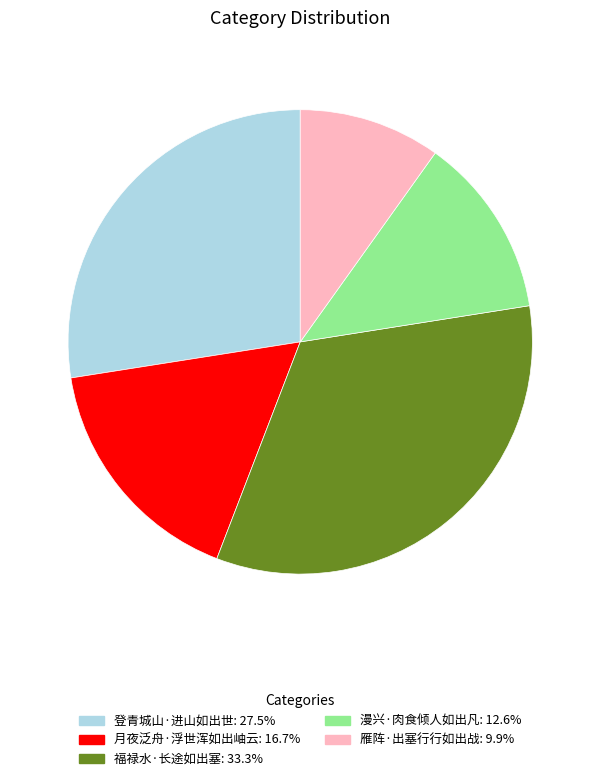

Which has a higher value, 漫兴·肉食倾人如出凡 or 登青城山·进山如出世?

登青城山·进山如出世